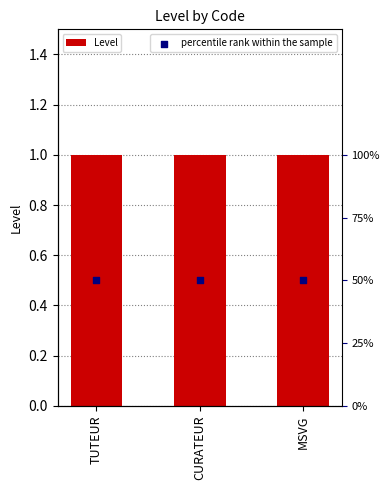

What is the total value across all series at TUTEUR?

51